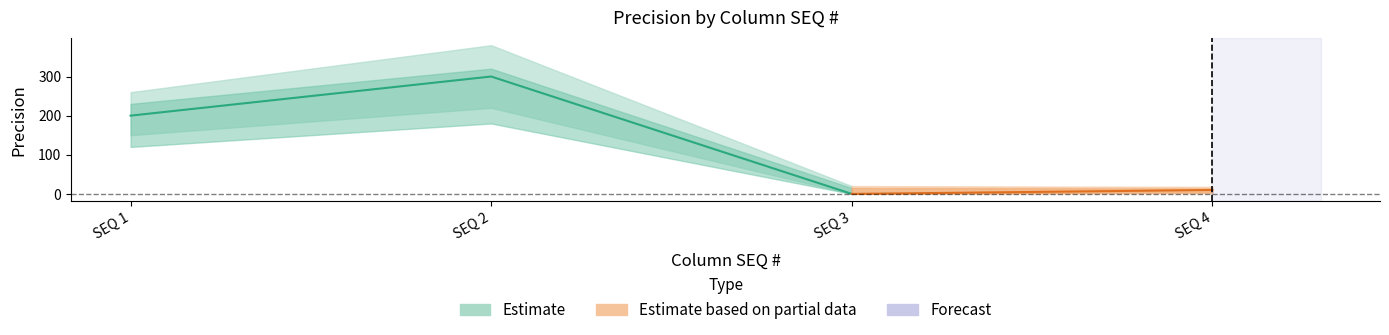

What is the average value?

128